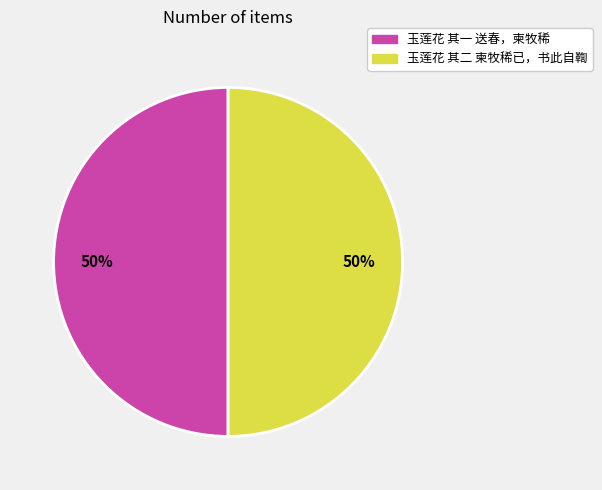

To the nearest percent, what percentage of the pie is 玉莲花 其一 送春，柬牧稀?

50%